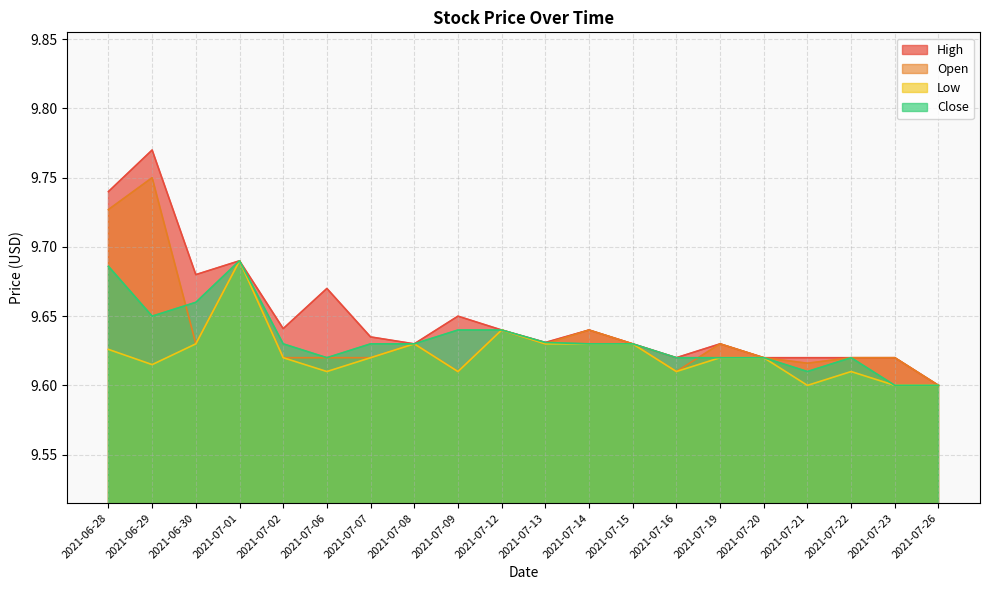

Reading right to left, list all the values displayed in this chart.

High: 2021-07-26=9.6	2021-07-23=9.6	2021-07-22=9.6	2021-07-21=9.6	2021-07-20=9.6	2021-07-19=9.6	2021-07-16=9.6	2021-07-15=9.6	2021-07-14=9.6	2021-07-13=9.6	2021-07-12=9.6	2021-07-09=9.6	2021-07-08=9.6	2021-07-07=9.6	2021-07-06=9.7	2021-07-02=9.6	2021-07-01=9.7	2021-06-30=9.7	2021-06-29=9.8	2021-06-28=9.7
Open: 2021-07-26=9.6	2021-07-23=9.6	2021-07-22=9.6	2021-07-21=9.6	2021-07-20=9.6	2021-07-19=9.6	2021-07-16=9.6	2021-07-15=9.6	2021-07-14=9.6	2021-07-13=9.6	2021-07-12=9.6	2021-07-09=9.6	2021-07-08=9.6	2021-07-07=9.6	2021-07-06=9.6	2021-07-02=9.6	2021-07-01=9.7	2021-06-30=9.6	2021-06-29=9.8	2021-06-28=9.7
Low: 2021-07-26=9.6	2021-07-23=9.6	2021-07-22=9.6	2021-07-21=9.6	2021-07-20=9.6	2021-07-19=9.6	2021-07-16=9.6	2021-07-15=9.6	2021-07-14=9.6	2021-07-13=9.6	2021-07-12=9.6	2021-07-09=9.6	2021-07-08=9.6	2021-07-07=9.6	2021-07-06=9.6	2021-07-02=9.6	2021-07-01=9.7	2021-06-30=9.6	2021-06-29=9.6	2021-06-28=9.6
Close: 2021-07-26=9.6	2021-07-23=9.6	2021-07-22=9.6	2021-07-21=9.6	2021-07-20=9.6	2021-07-19=9.6	2021-07-16=9.6	2021-07-15=9.6	2021-07-14=9.6	2021-07-13=9.6	2021-07-12=9.6	2021-07-09=9.6	2021-07-08=9.6	2021-07-07=9.6	2021-07-06=9.6	2021-07-02=9.6	2021-07-01=9.7	2021-06-30=9.7	2021-06-29=9.6	2021-06-28=9.7